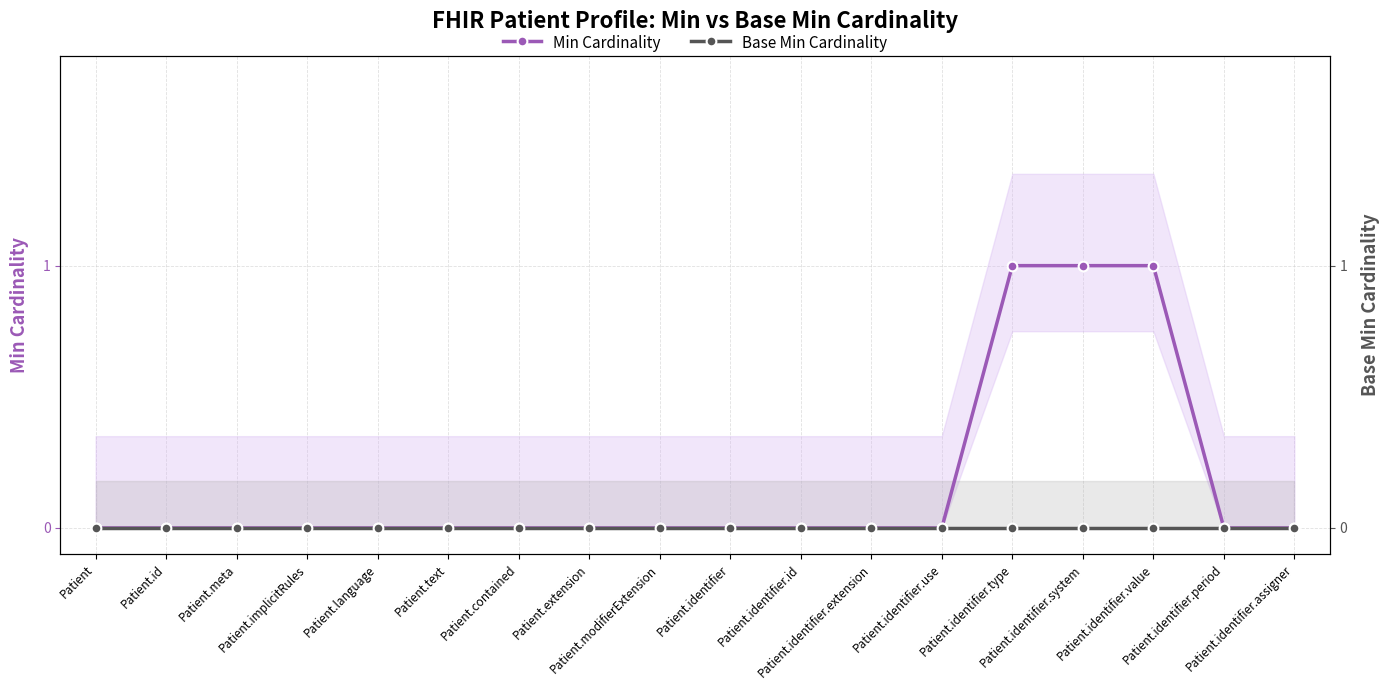

Reading left to right, list all the values displayed in this chart.

Min Cardinality: Patient=0	Patient.id=0	Patient.meta=0	Patient.implicitRules=0	Patient.language=0	Patient.text=0	Patient.contained=0	Patient.extension=0	Patient.modifierExtension=0	Patient.identifier=0	Patient.identifier.id=0	Patient.identifier.extension=0	Patient.identifier.use=0	Patient.identifier.type=1	Patient.identifier.system=1	Patient.identifier.value=1	Patient.identifier.period=0	Patient.identifier.assigner=0
Base Min Cardinality: Patient=0	Patient.id=0	Patient.meta=0	Patient.implicitRules=0	Patient.language=0	Patient.text=0	Patient.contained=0	Patient.extension=0	Patient.modifierExtension=0	Patient.identifier=0	Patient.identifier.id=0	Patient.identifier.extension=0	Patient.identifier.use=0	Patient.identifier.type=0	Patient.identifier.system=0	Patient.identifier.value=0	Patient.identifier.period=0	Patient.identifier.assigner=0